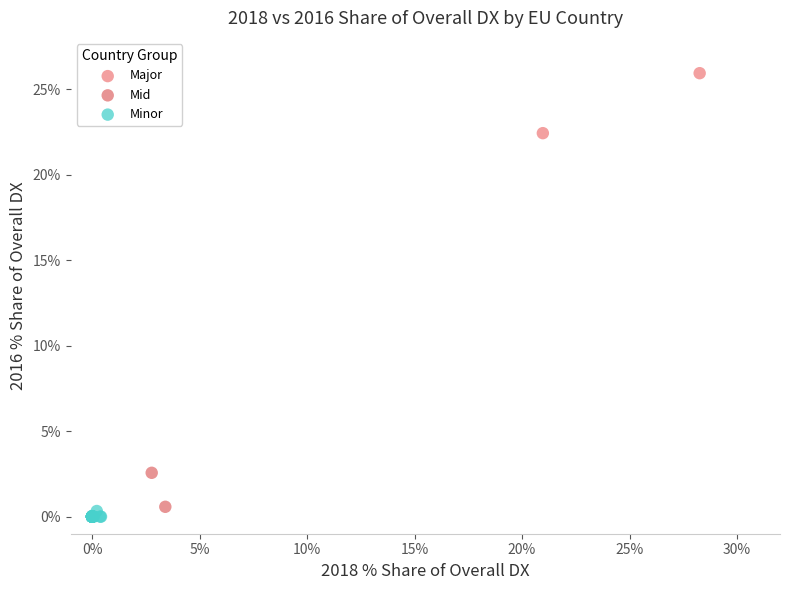

What are all the series names shown in the legend?

Major, Mid, Minor